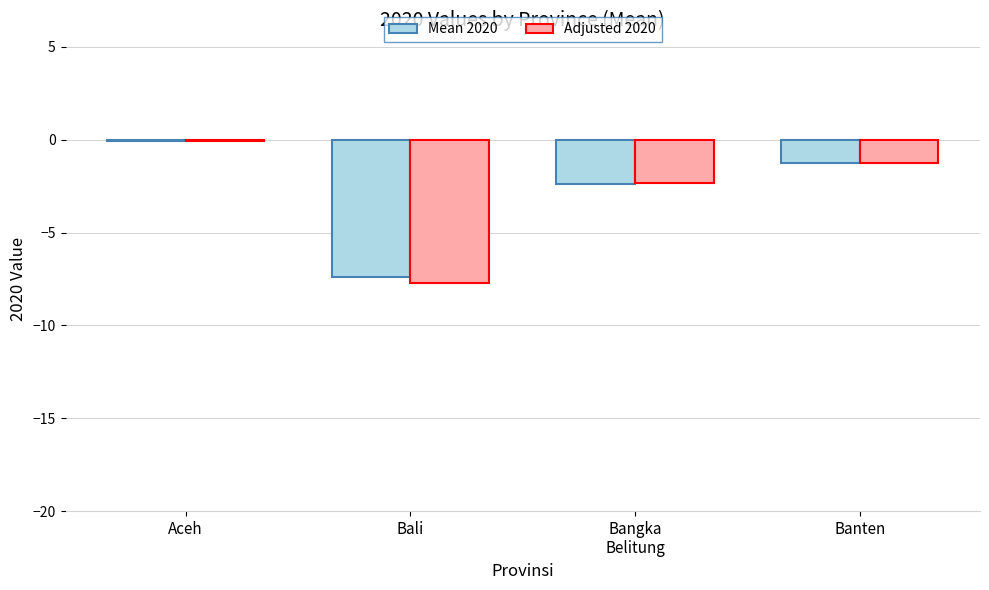

The Adjusted 2020 series shows -1.2 at Banten. True or false?

True